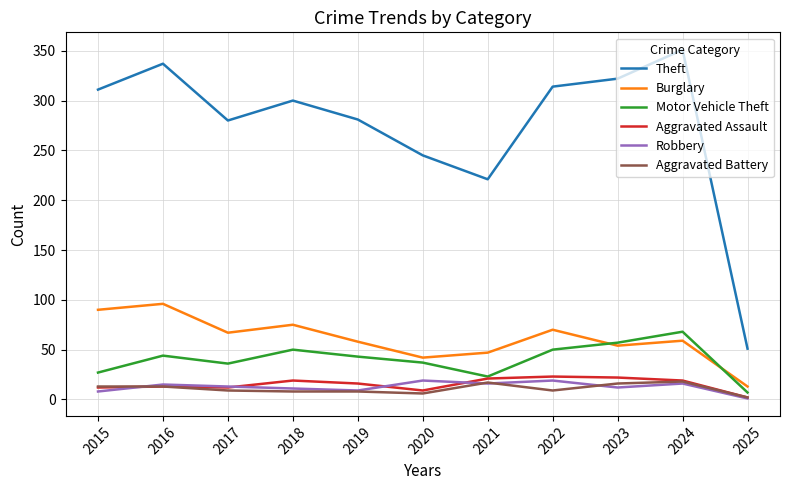

True or false: Robbery and Theft cross at least once.

False